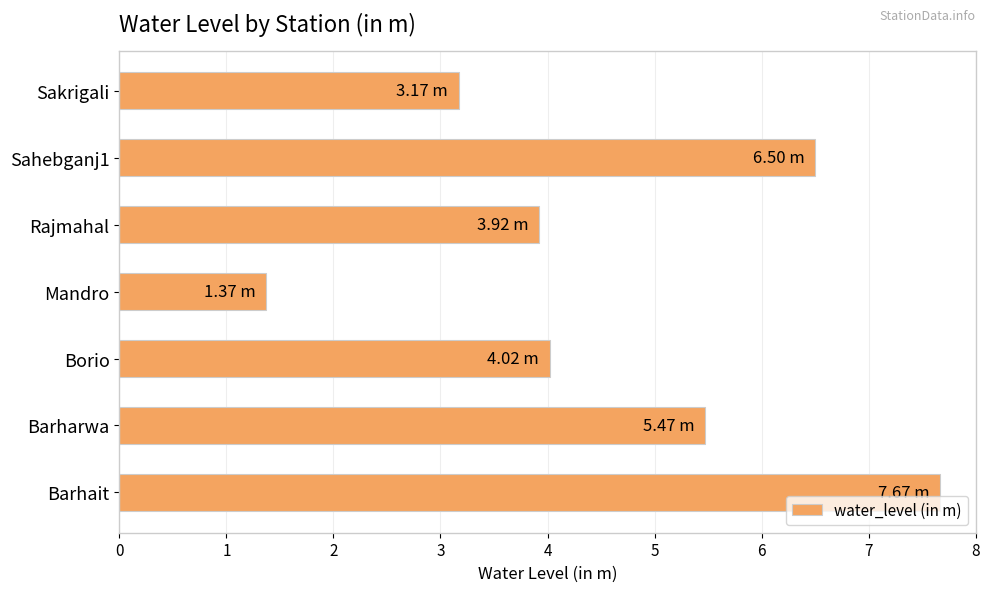

List the labels in order of value, smallest first.

Mandro, Sakrigali, Rajmahal, Borio, Barharwa, Sahebganj1, Barhait